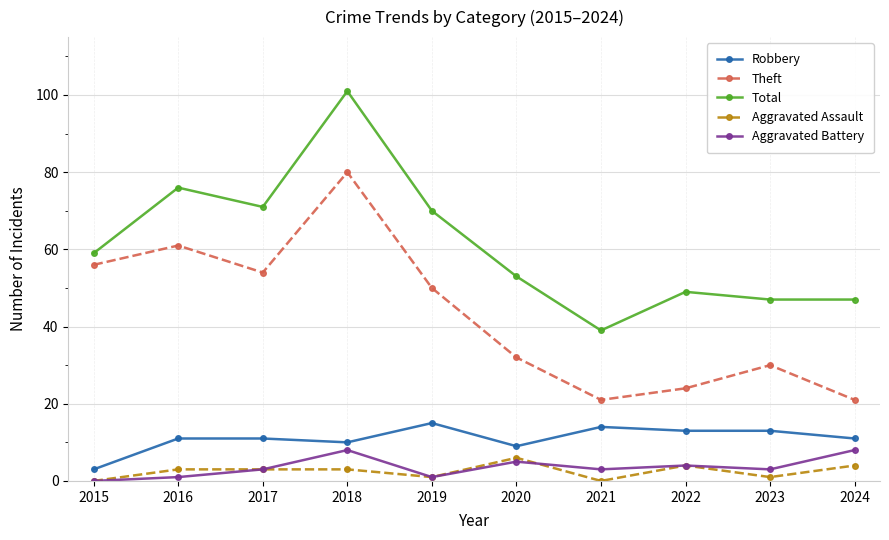

Reading left to right, what are all the values shown in this chart?

Robbery: 2015=3	2016=11	2017=11	2018=10	2019=15	2020=9	2021=14	2022=13	2023=13	2024=11
Theft: 2015=56	2016=61	2017=54	2018=80	2019=50	2020=32	2021=21	2022=24	2023=30	2024=21
Total: 2015=59	2016=76	2017=71	2018=101	2019=70	2020=53	2021=39	2022=49	2023=47	2024=47
Aggravated Assault: 2015=0	2016=3	2017=3	2018=3	2019=1	2020=6	2021=0	2022=4	2023=1	2024=4
Aggravated Battery: 2015=0	2016=1	2017=3	2018=8	2019=1	2020=5	2021=3	2022=4	2023=3	2024=8